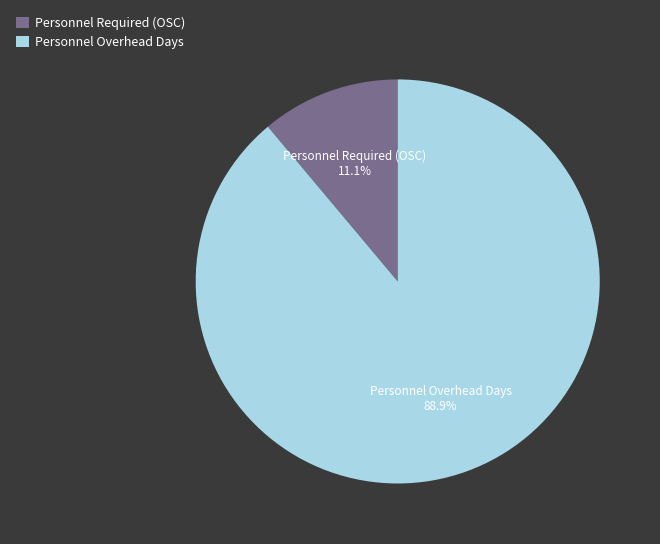

Does Personnel Required (OSC) represent more than half of the total?

No